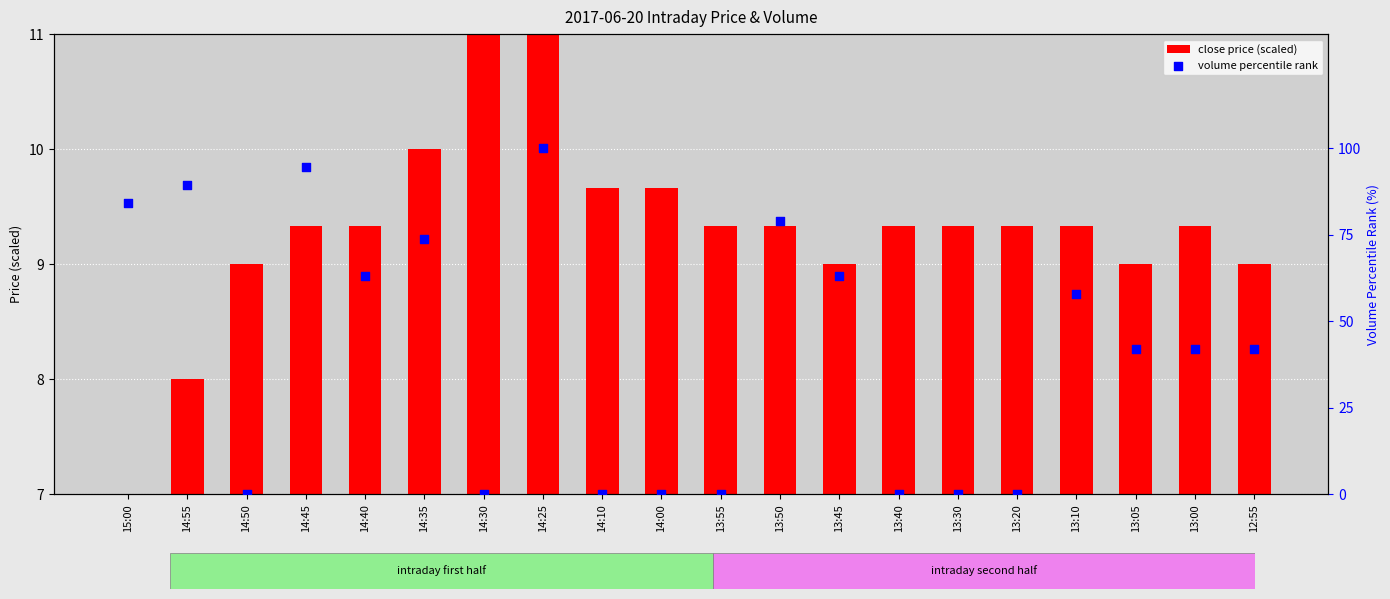

Which series has the largest total across all categories?

volume percentile rank